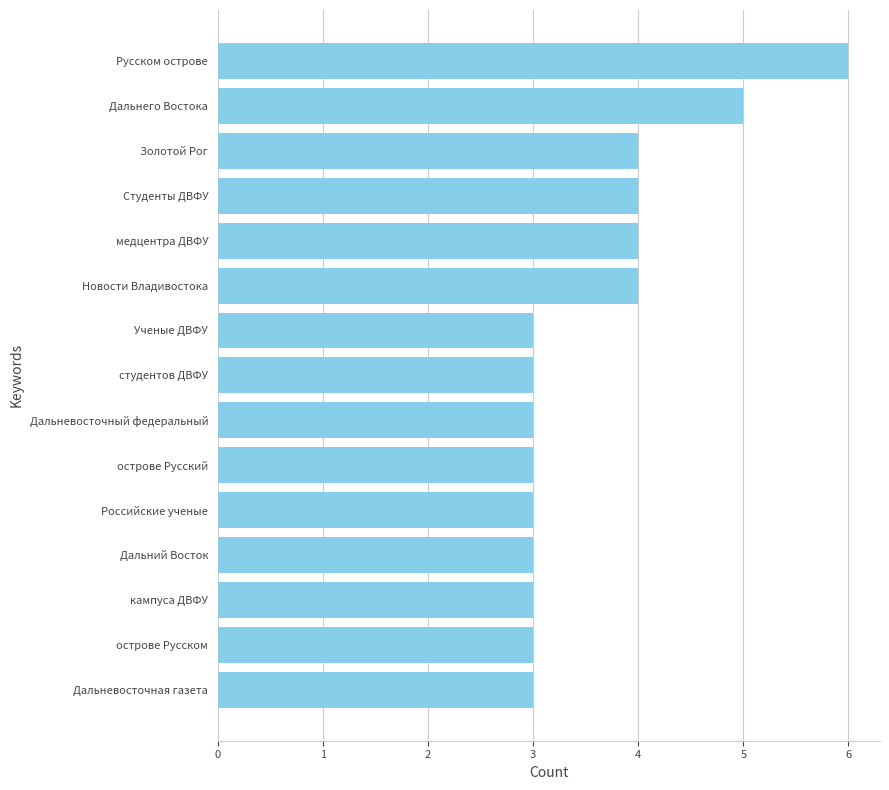

What is the greatest value displayed?

6